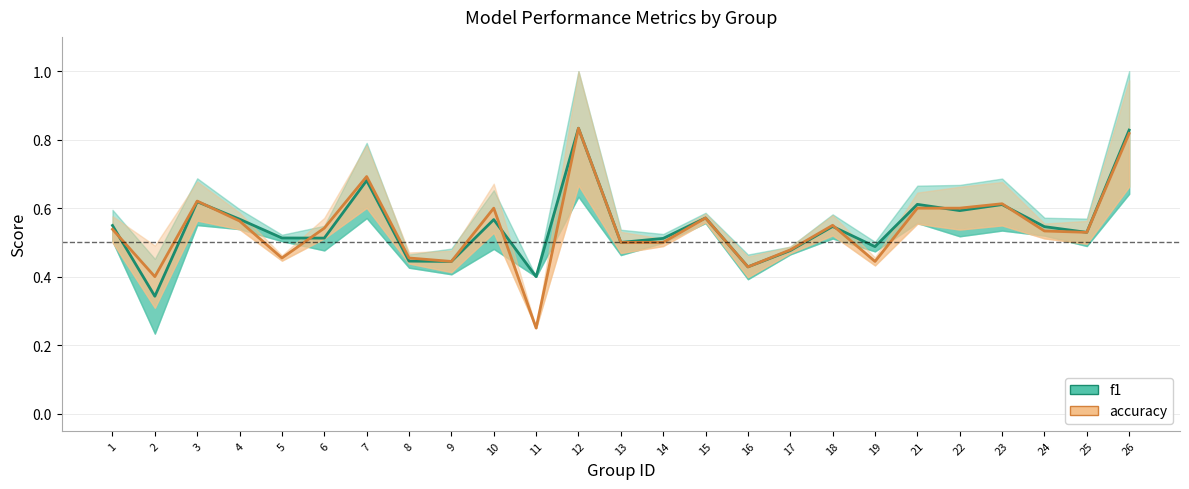

List the series in order of their overall mean, highest first.

f1, accuracy